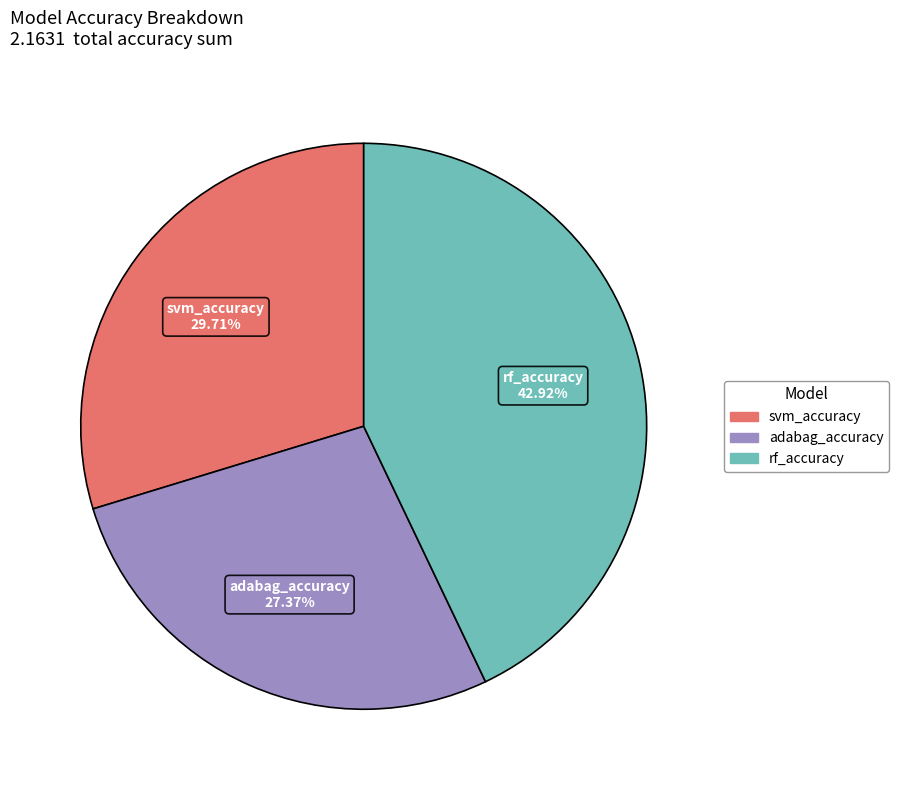

Is there any slice that represents more than half of the pie?

No